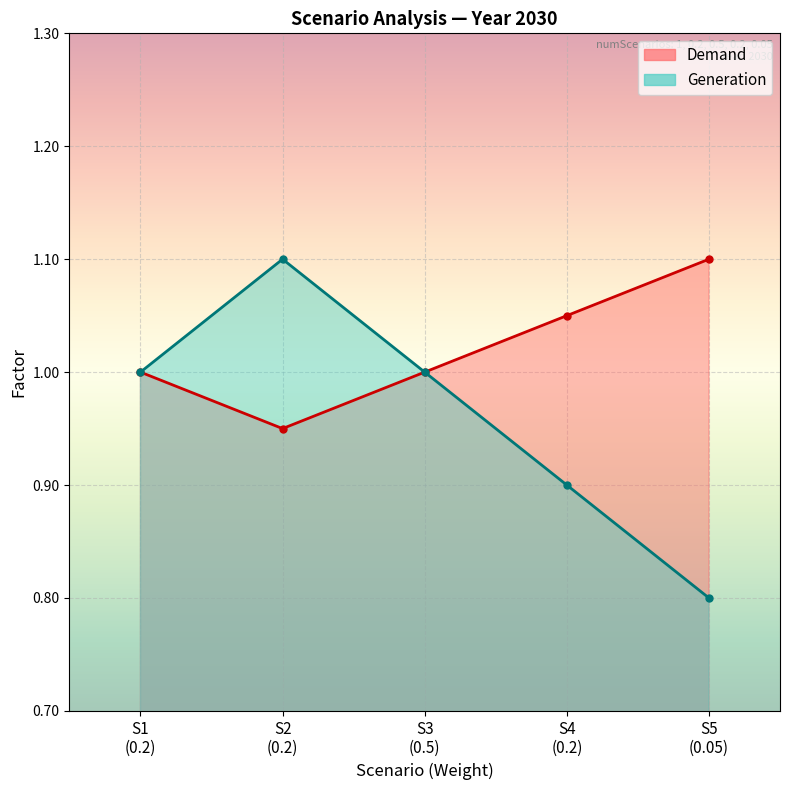

How many distinct data groups are displayed?

2